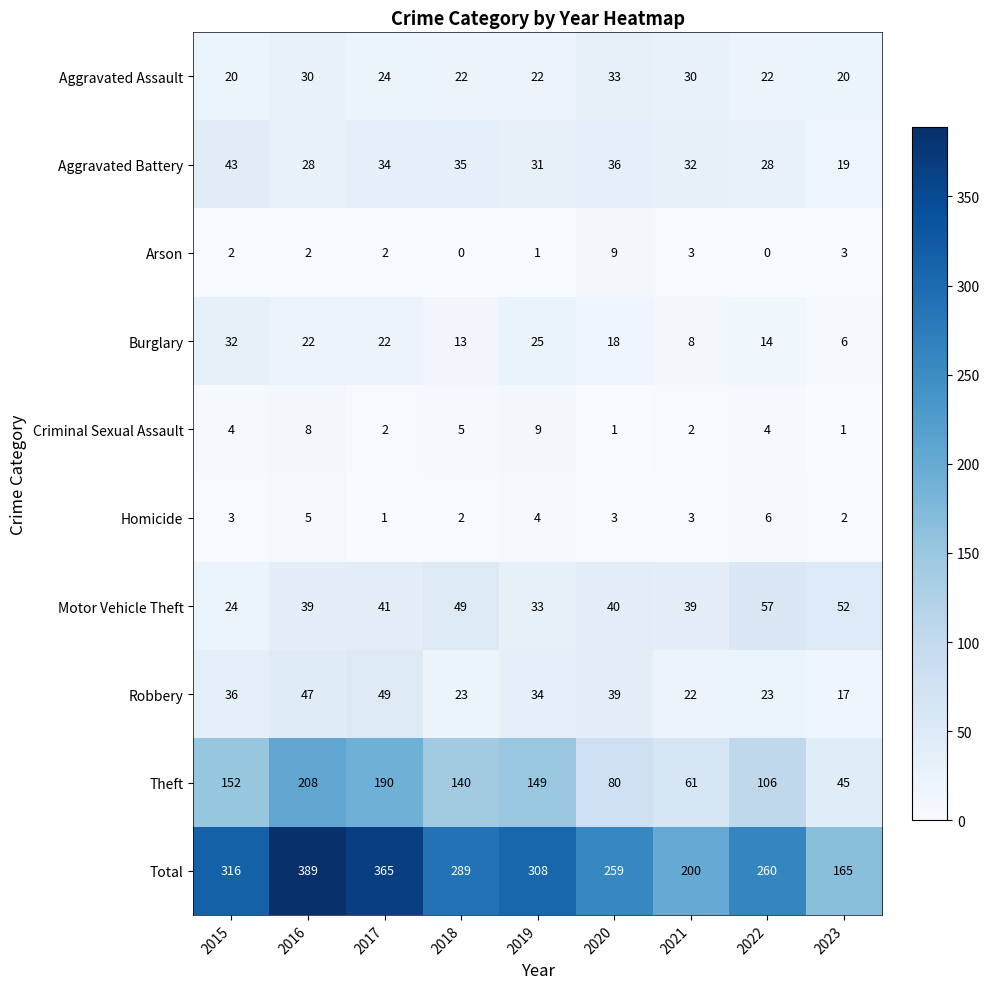

At how many categories does at least one series exceed 168?

8